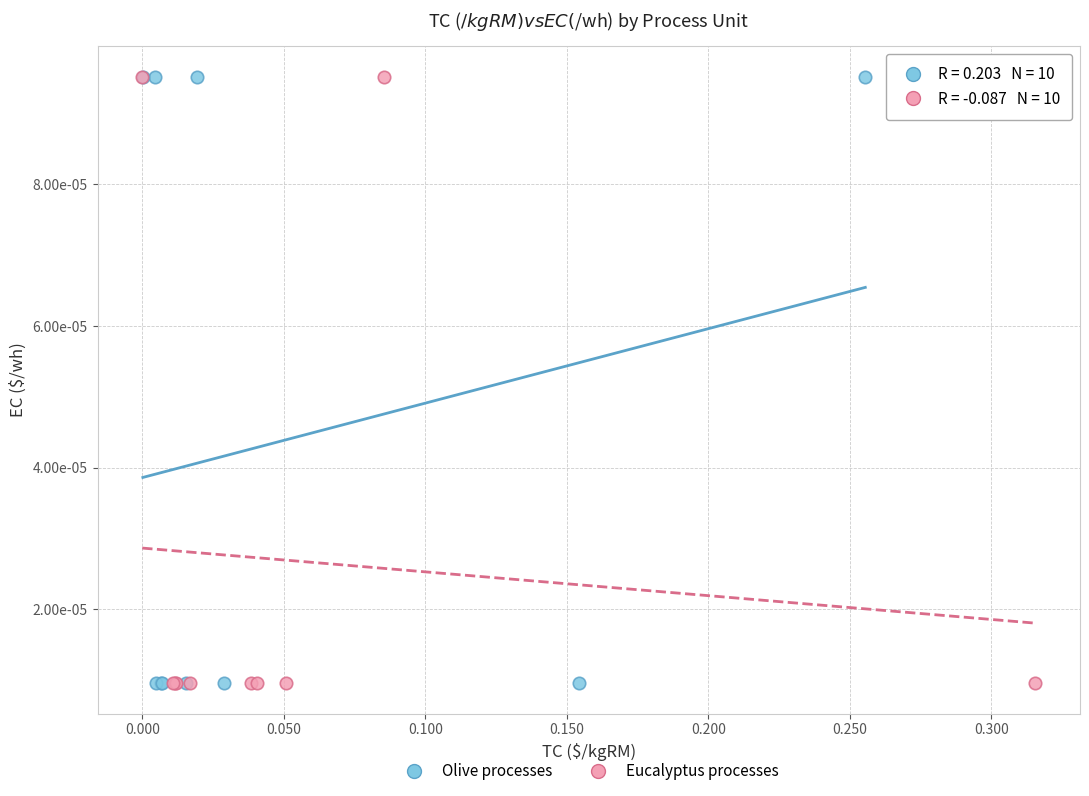

What are all the series names shown in the legend?

Olive processes, Eucalyptus processes